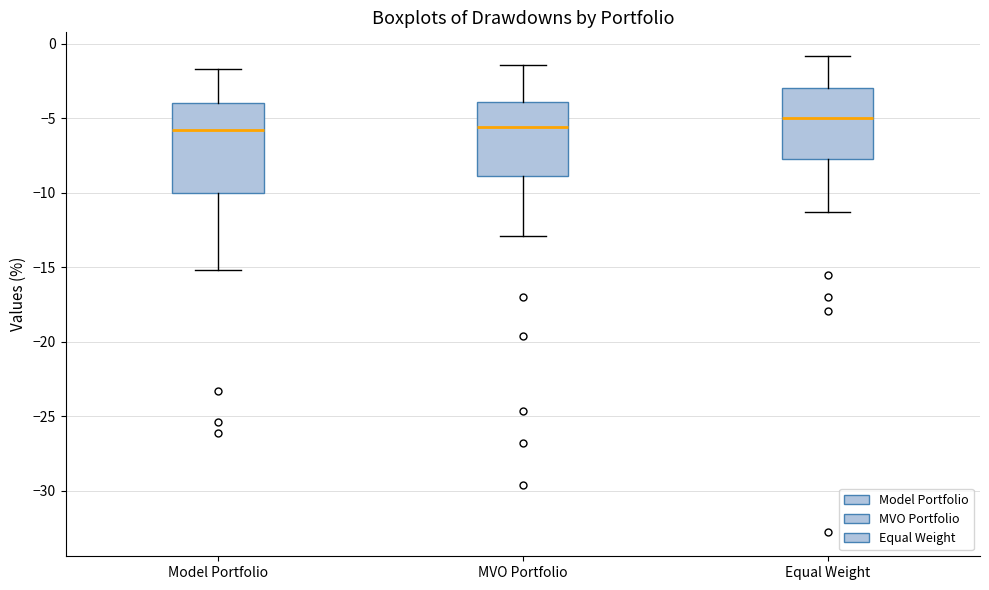

Reading left to right, transcribe this box plot: for each box, give where its median line is, the range the box spans, and where its two whiskers end, as read against the y-axis. The values are not printed on the chart, so give them approximately, as read against the axis.

Model Portfolio: median -6.0, box -10.0 to -4.0, whiskers -15.0 to -1.5
MVO Portfolio: median -5.5, box -9.0 to -4.0, whiskers -13.0 to -1.5
Equal Weight: median -5.0, box -8.0 to -3.0, whiskers -11.5 to -1.0